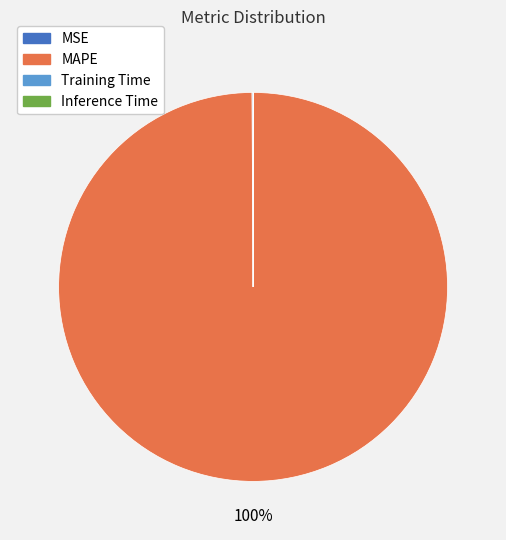

Which slice represents more than half of the pie?

MAPE